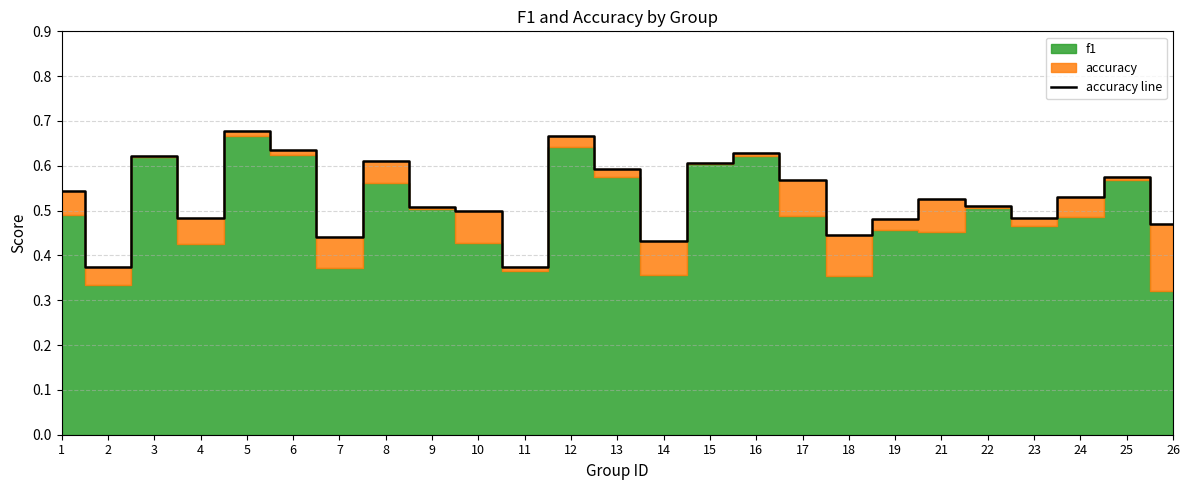

Which label corresponds to the largest value in the chart?

5